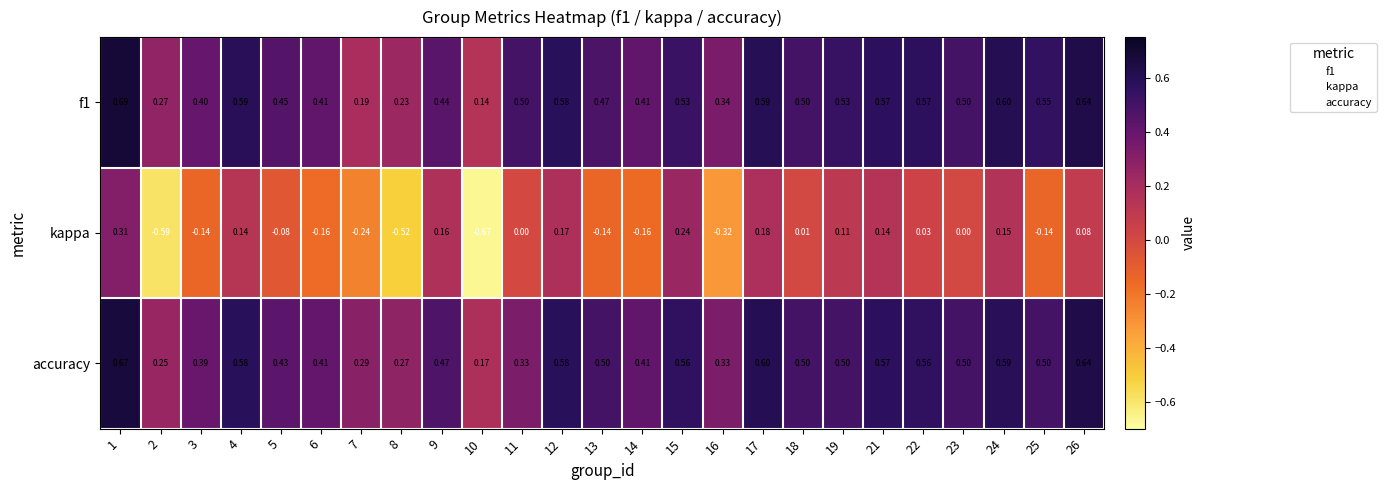

Is the value of kappa at 25 greater than the value of f1 at 9?

No